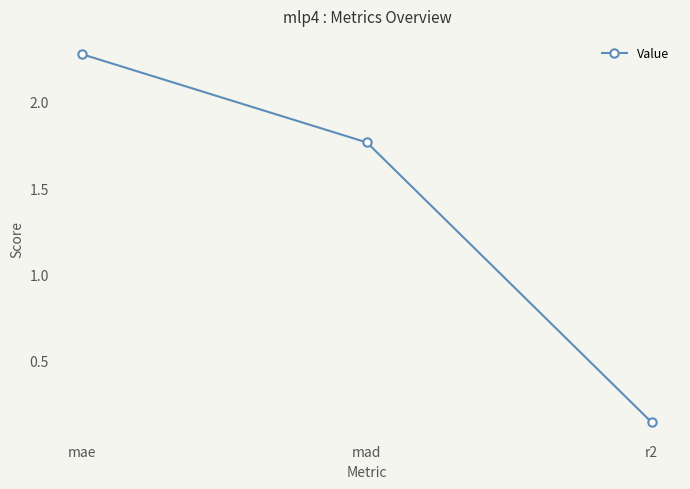

What is the sum of all values?

4.2